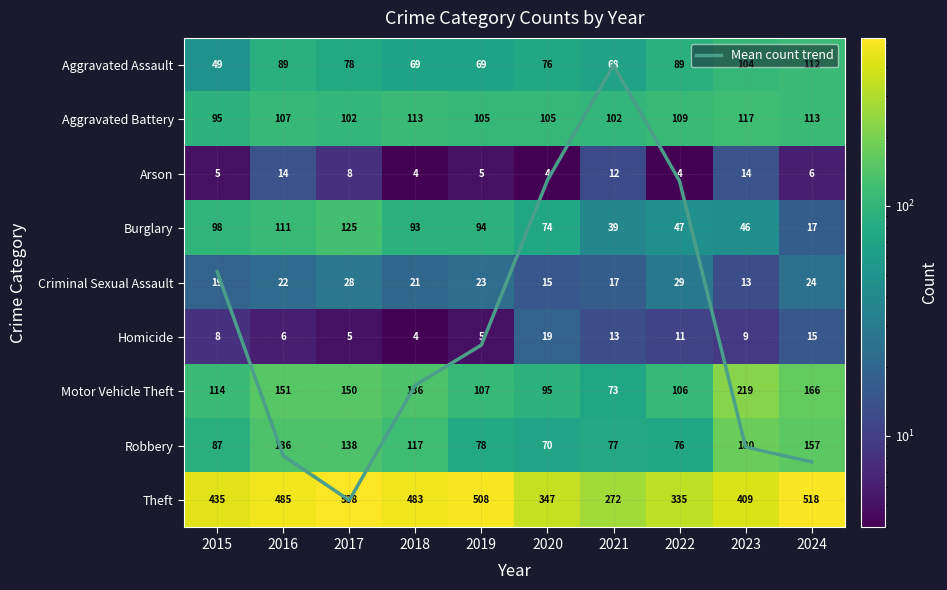

Which category has the lowest value across all series?

2021